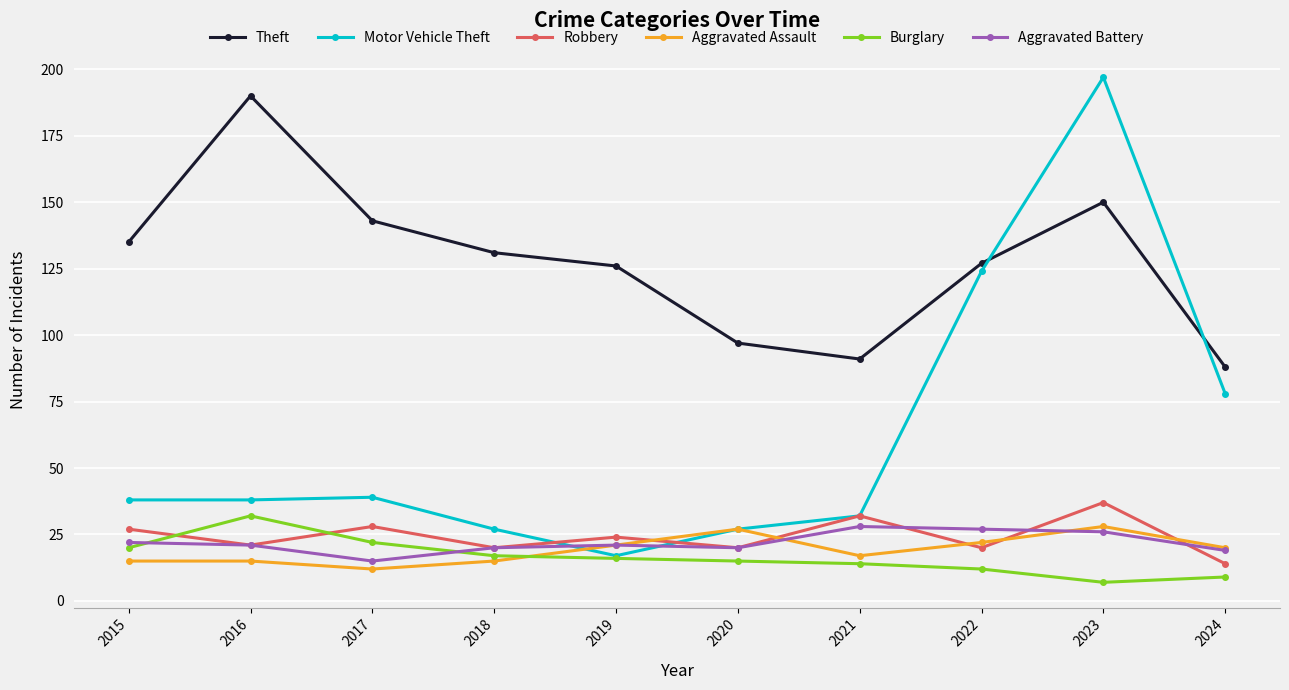

Where does the Robbery series first go above 24?

2015